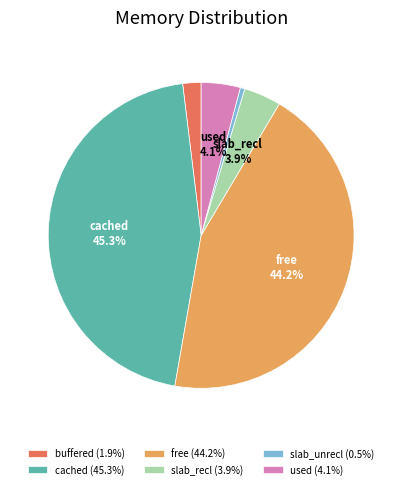

Does used account for over 50% of the chart?

No